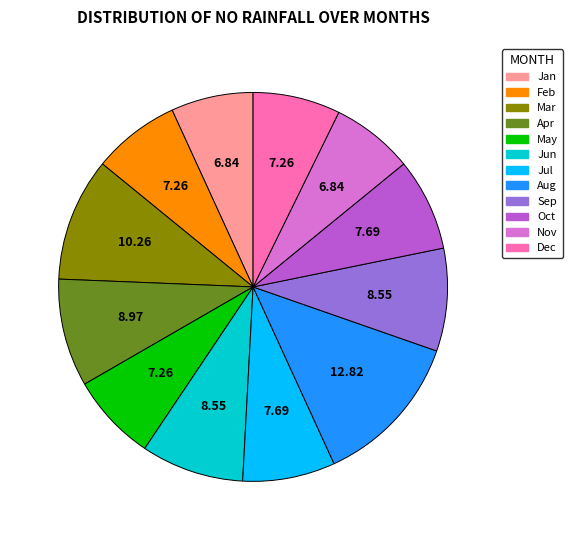

Between Oct and Aug, which is larger?

Aug